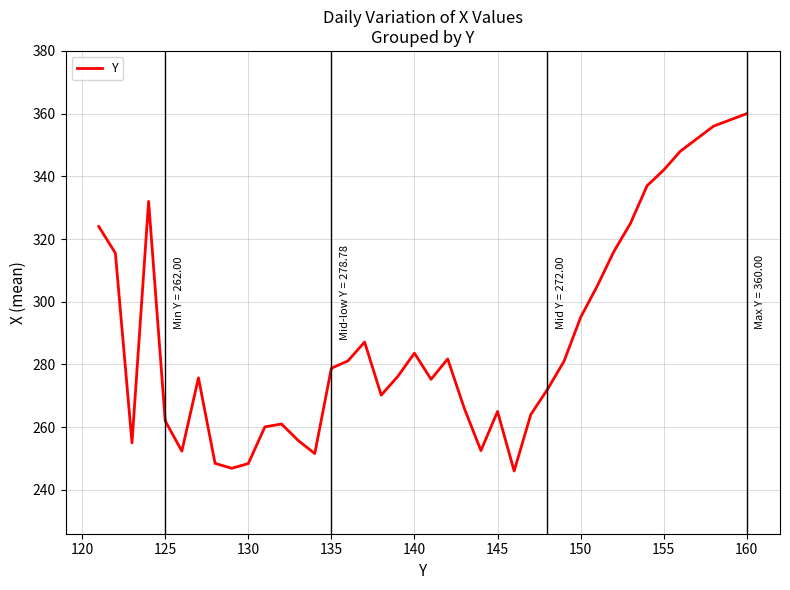

What is the smallest value displayed?

246.0